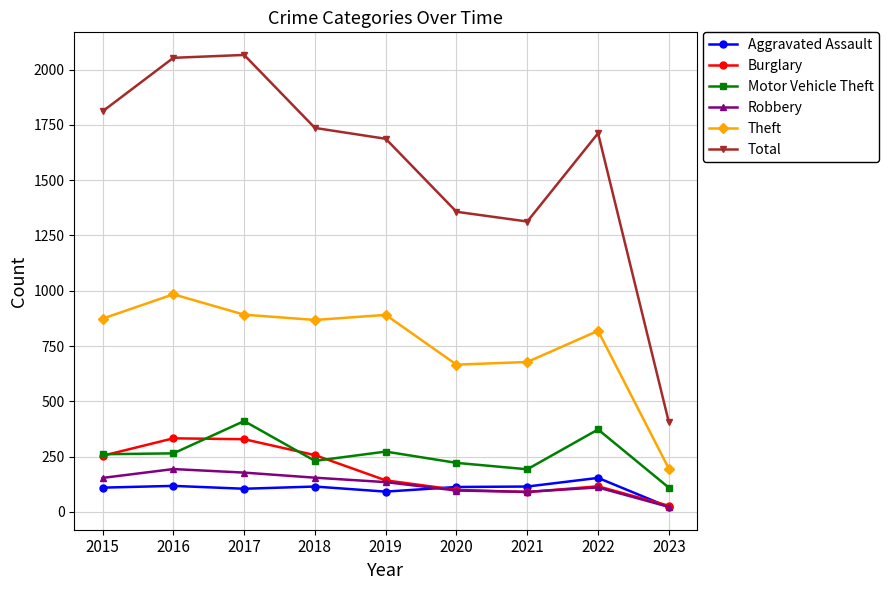

What is the value of the Burglary point at the 1st from the left?

254